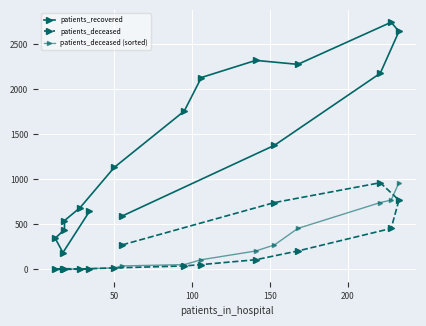

What position from the left is 100?

3